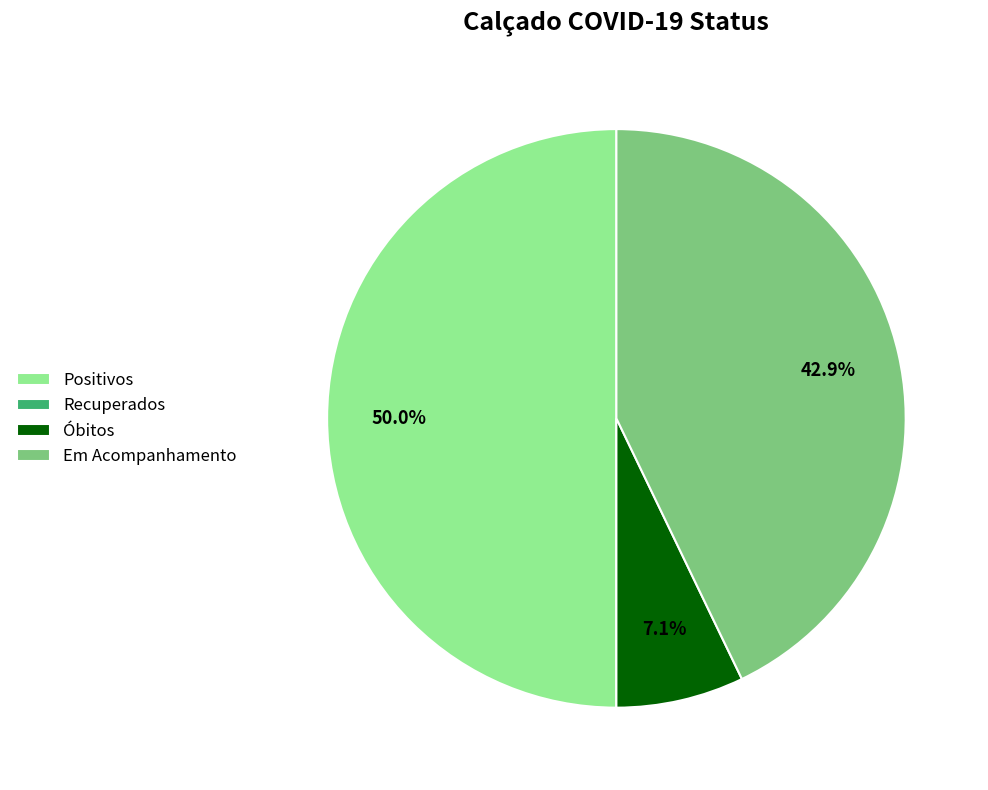

Is Óbitos the majority of the pie?

No